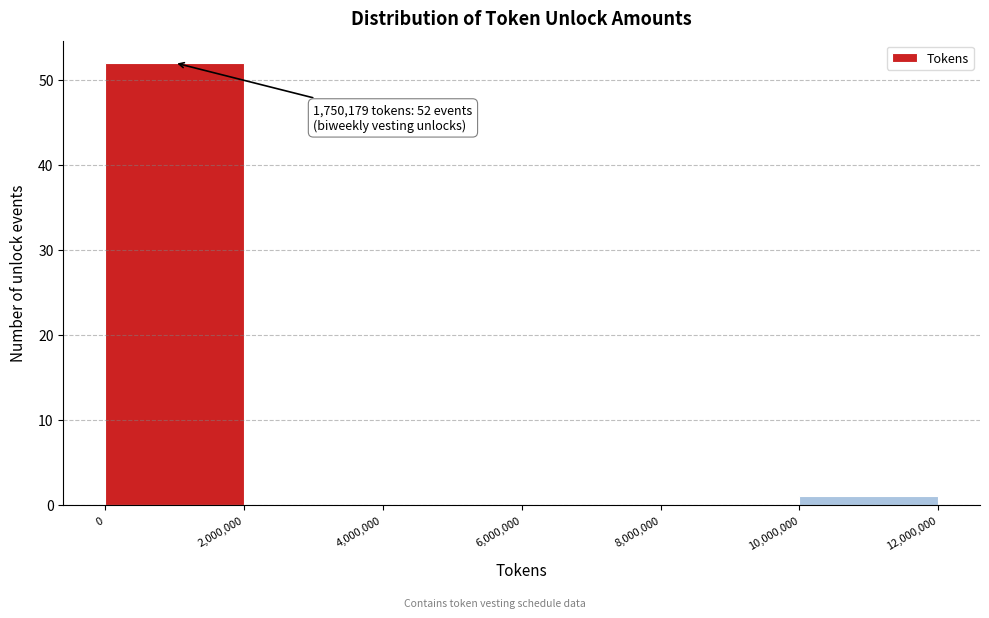

Which range on the x-axis has the tallest bar?

0 to 2,000,000